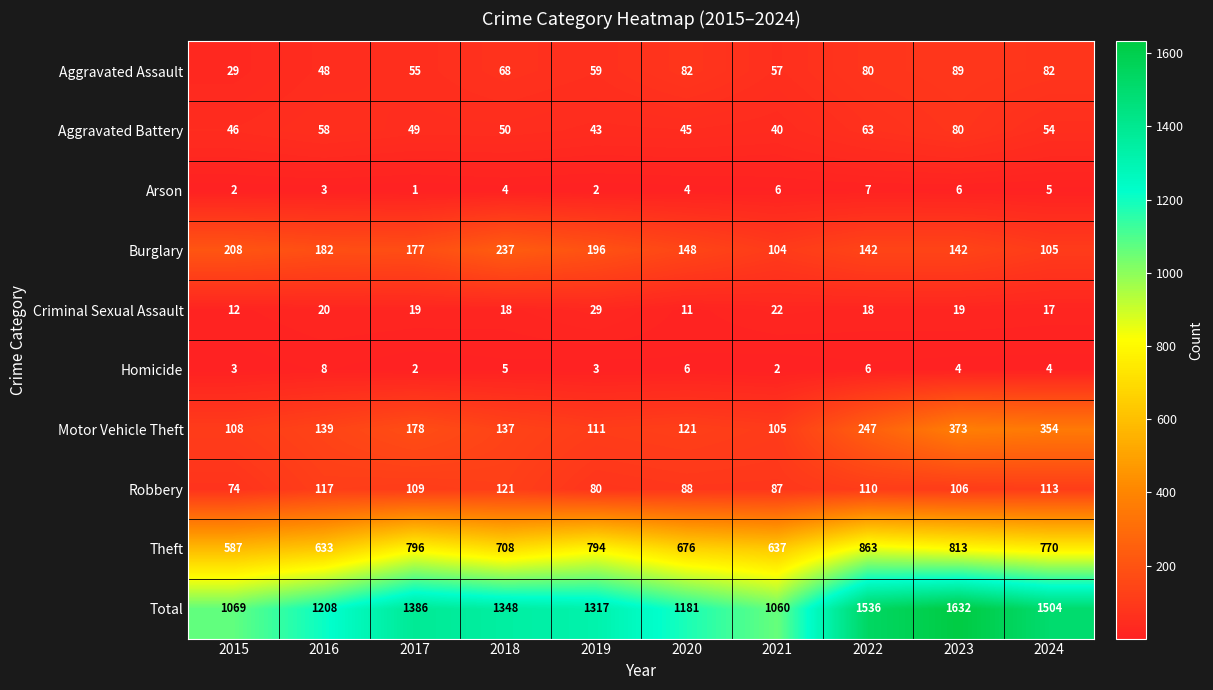

What is the sum of the Aggravated Battery values at 2015 and 2022?

109